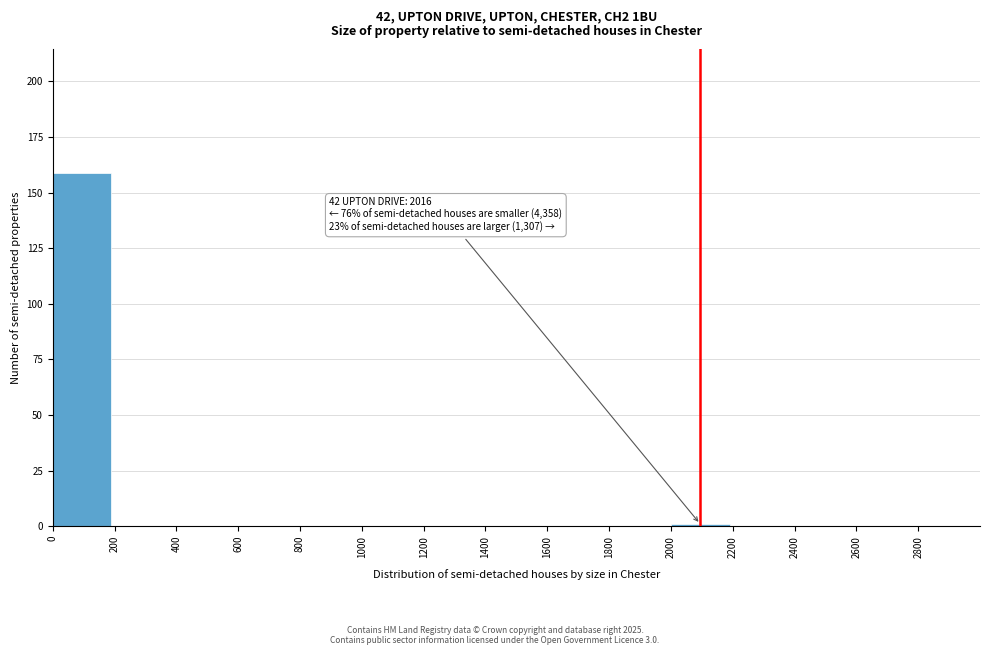

Over which range of the x-axis is the bar tallest?

0 to 200